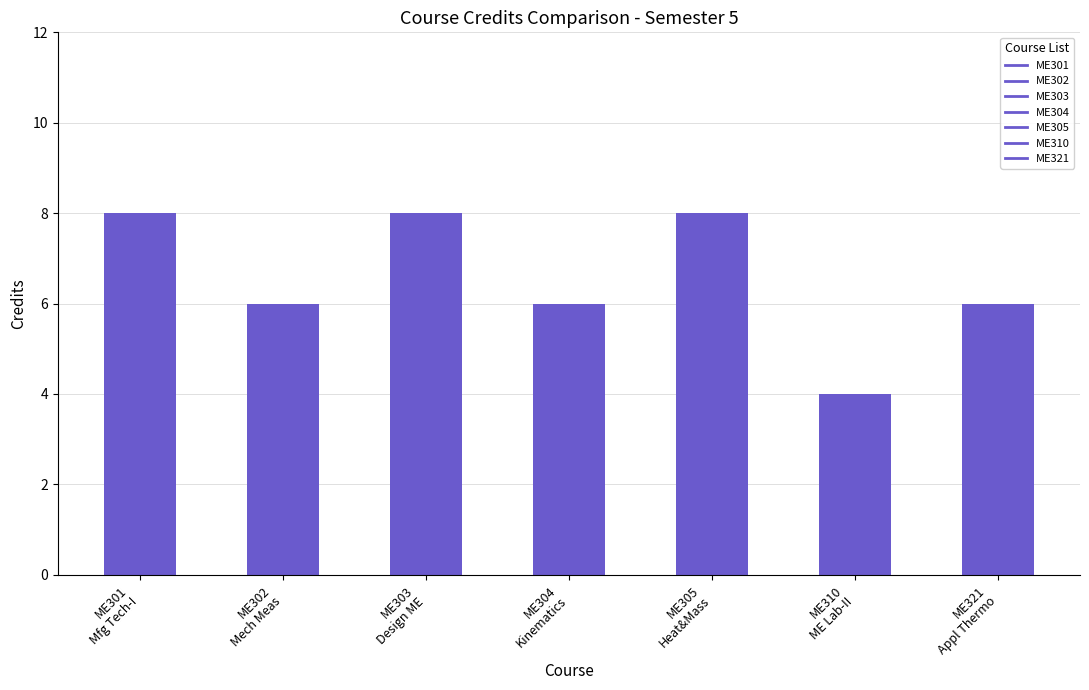

Reading left to right, what are all the values shown in this chart?

8	6	8	6	8	4	6